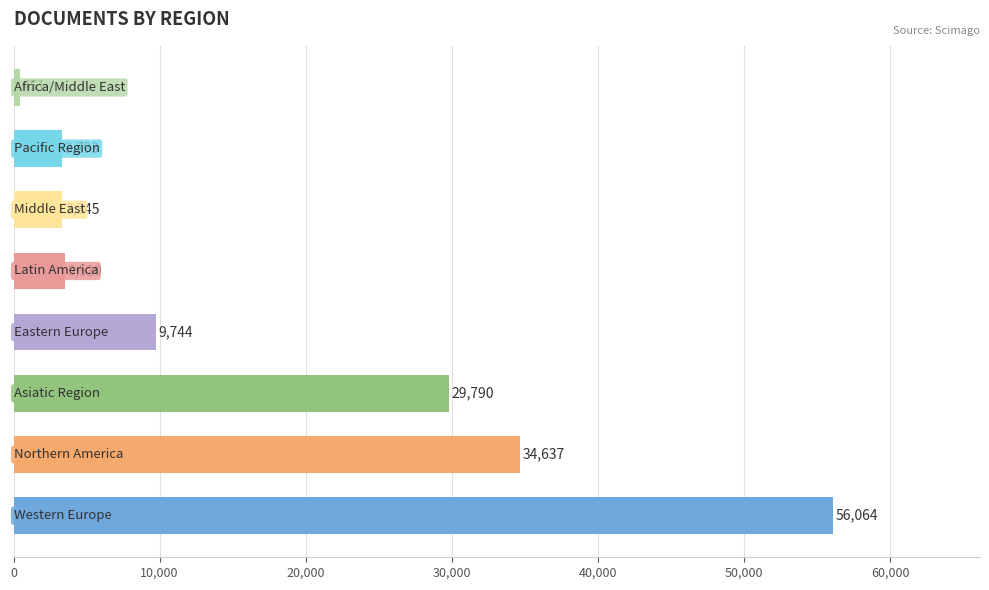

How many bars are there in total?

8